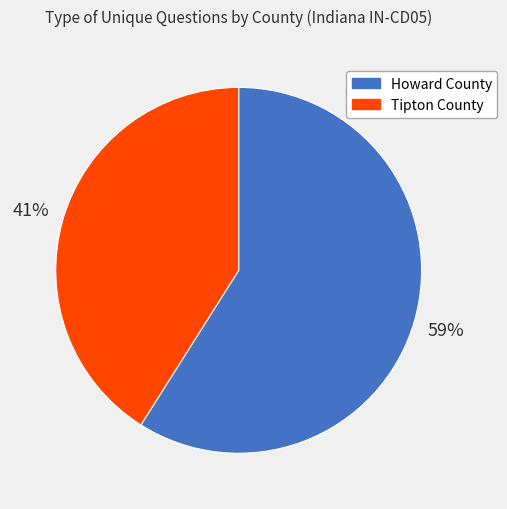

Is there a majority slice in this chart?

Yes